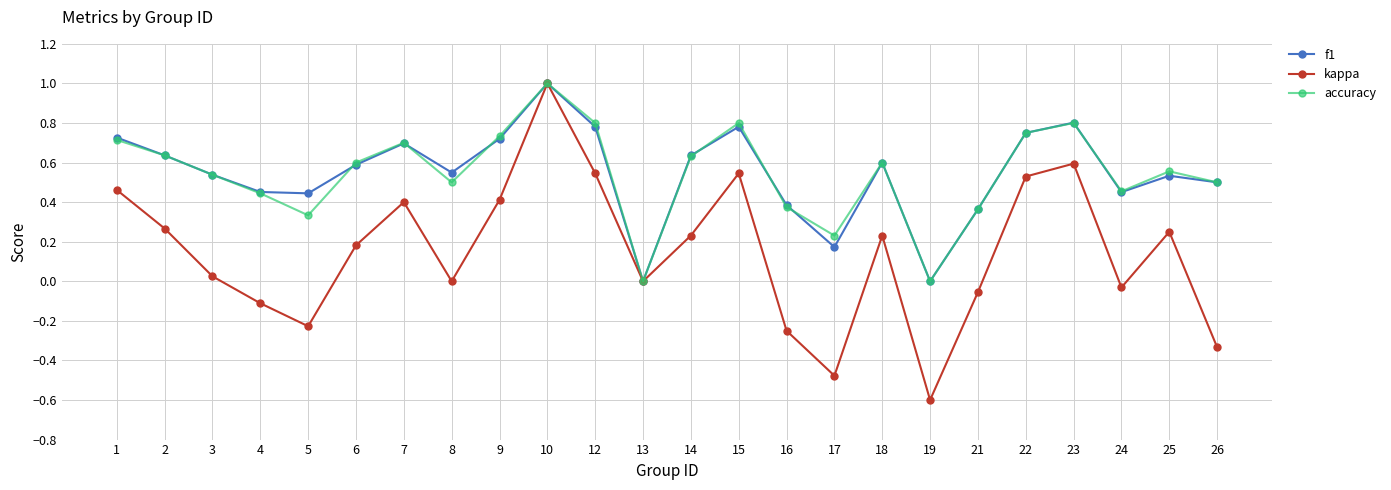

Which series has the largest range (max minus min)?

kappa